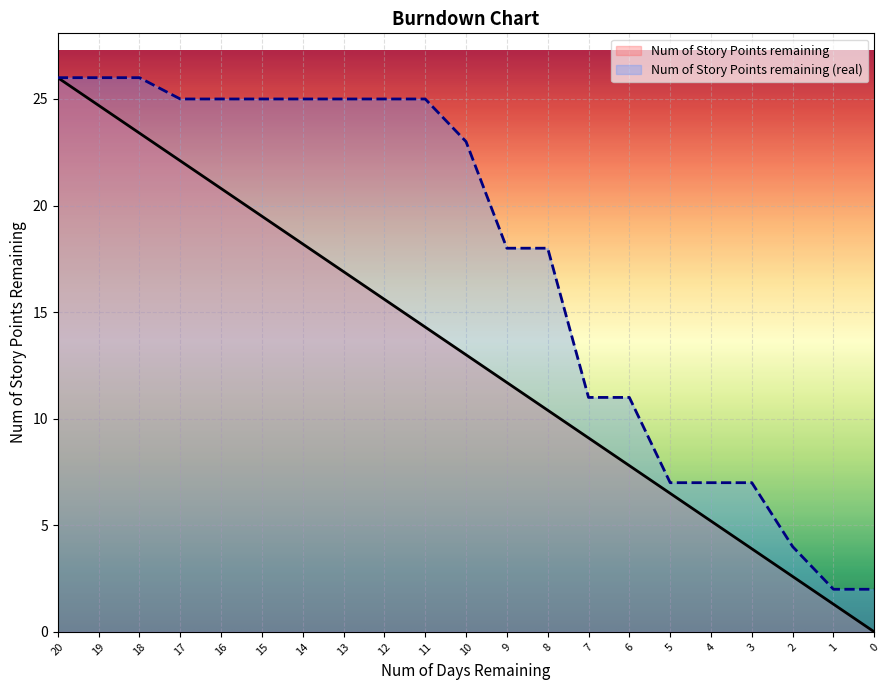

Reading left to right, extract all data points from this chart.

Num of Story Points remaining: 26.0	24.7	23.4	22.1	20.8	19.5	18.2	16.9	15.6	14.3	13.0	11.7	10.4	9.1	7.8	6.5	5.2	3.9	2.6	1.3	0.0
Num of Story Points remaining (real): 26.0	26.0	26.0	25.0	25.0	25.0	25.0	25.0	25.0	25.0	23.0	18.0	18.0	11.0	11.0	7.0	7.0	7.0	4.0	2.0	2.0